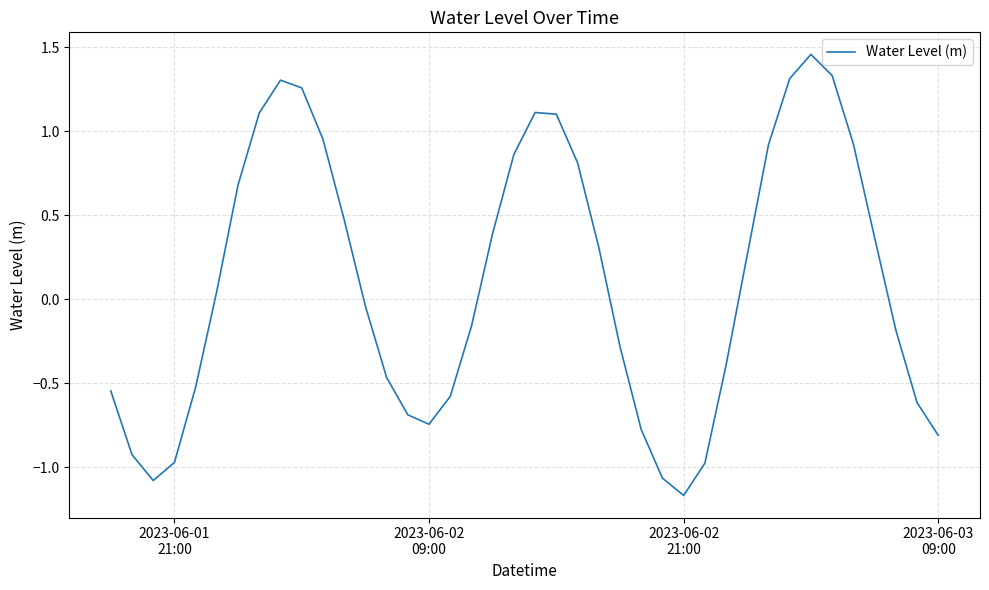

What is the difference between the maximum and minimum values?

2.6